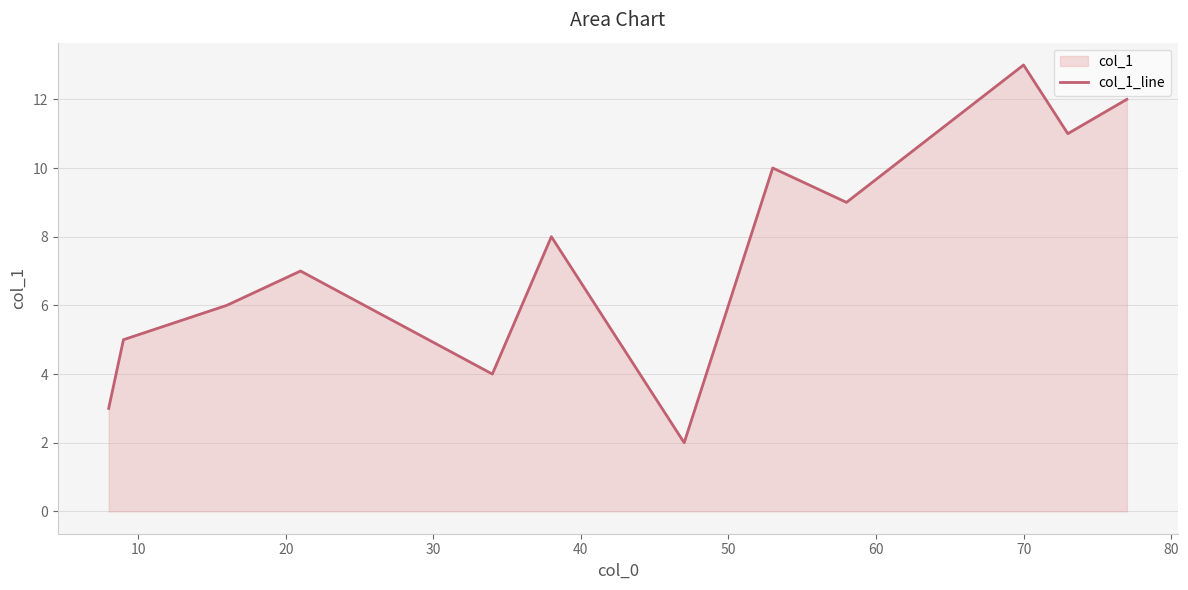

How many data points are above 8?

5